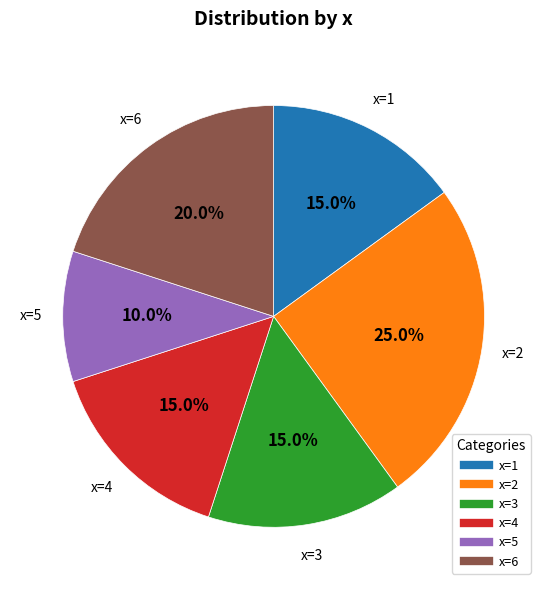

Is there any slice that represents more than half of the pie?

No